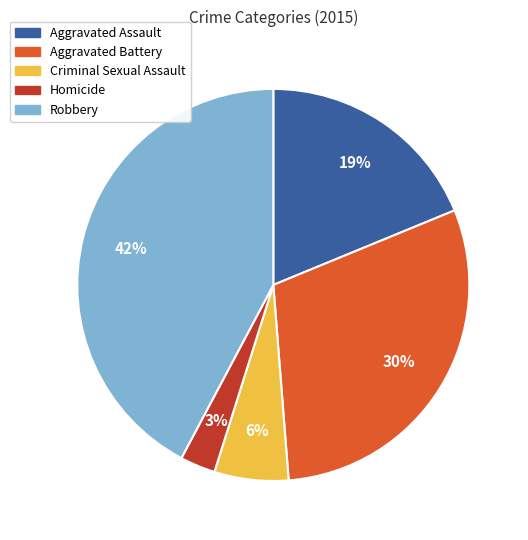

Rank the categories by value from highest to lowest.

Robbery, Aggravated Battery, Aggravated Assault, Criminal Sexual Assault, Homicide